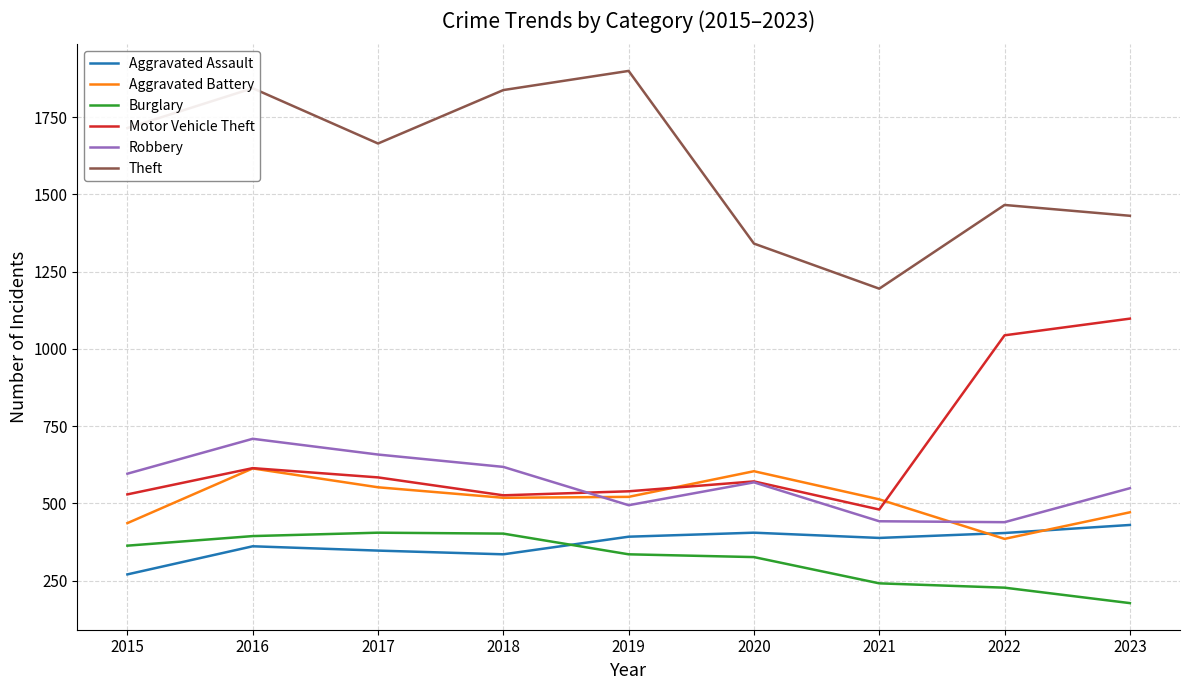

What is the lowest value of the Aggravated Assault series?

270